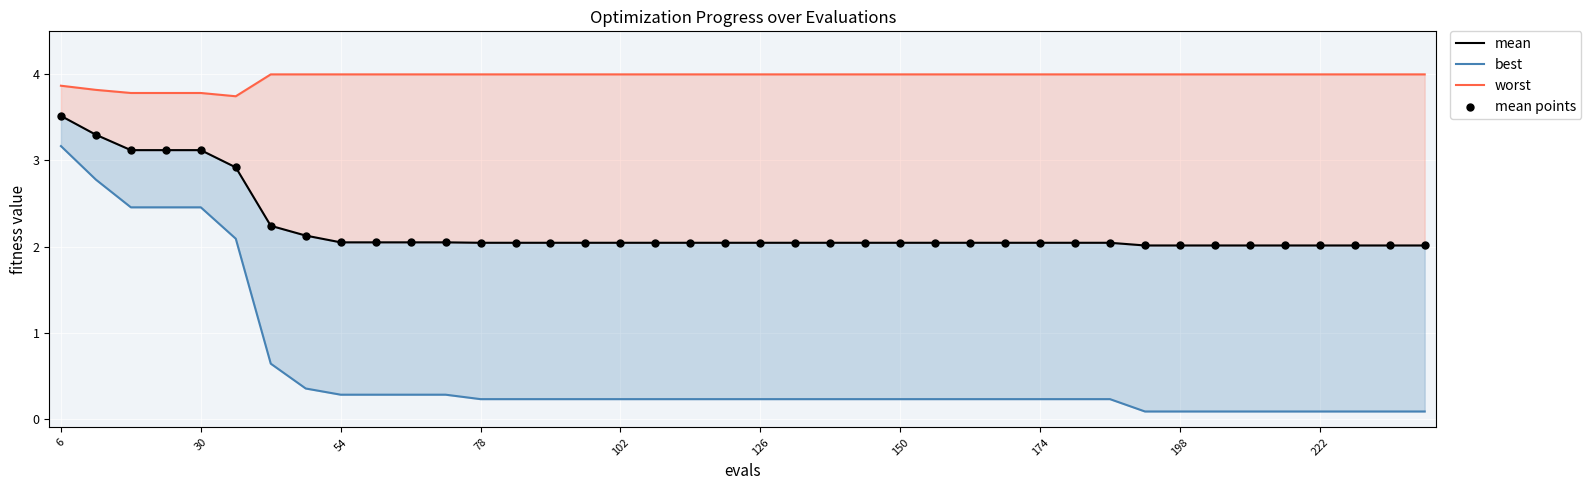

Which series has the largest total across all categories?

worst